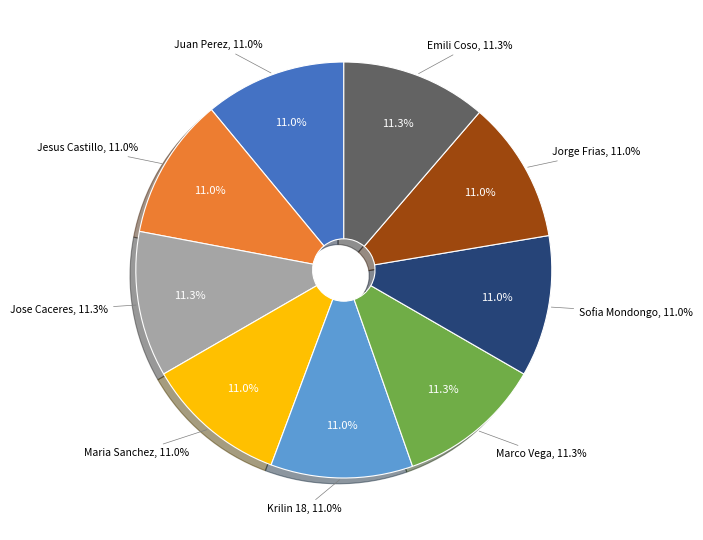

What percentage is the Juan Perez slice, to the nearest percent?

11%